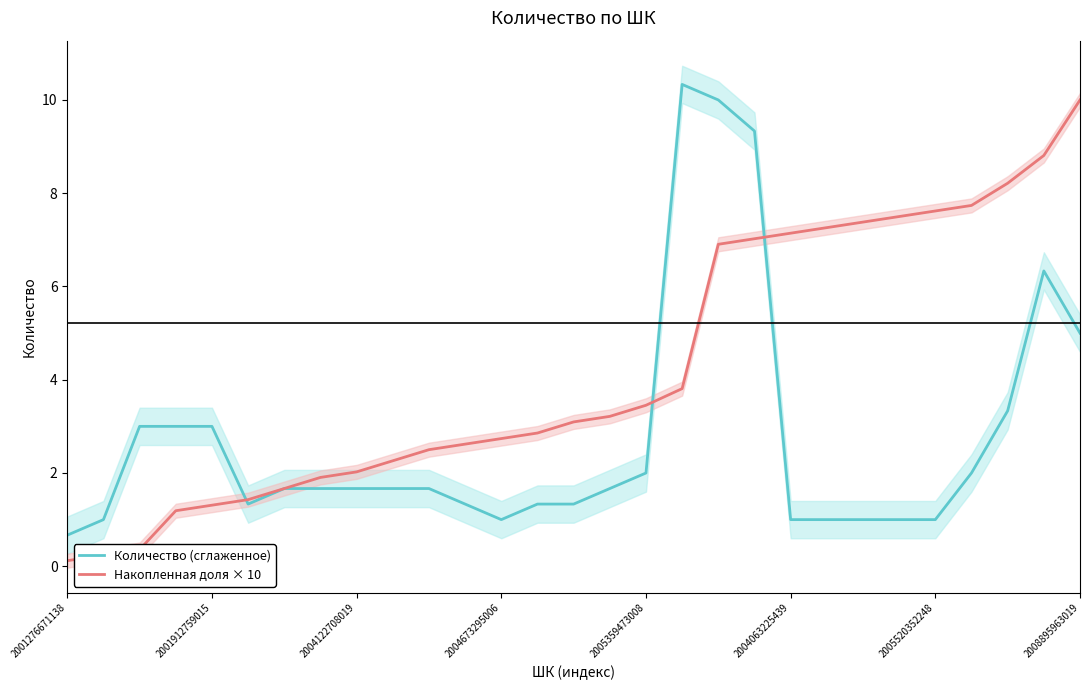

What is the lowest value of the Количество (сглаженное) series?

0.7